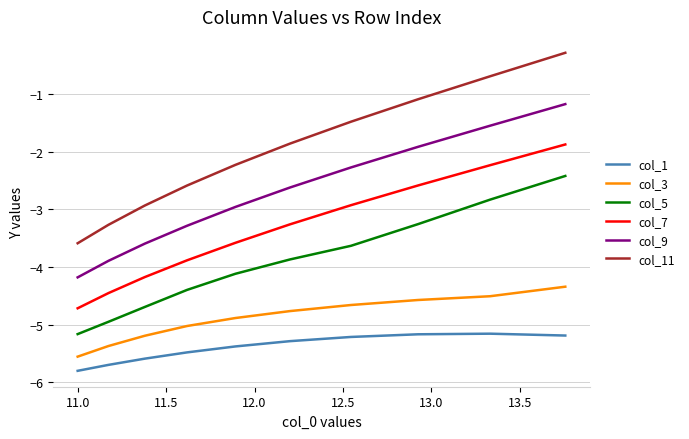

List the series in order of their peak value, highest first.

col_11, col_9, col_7, col_5, col_3, col_1